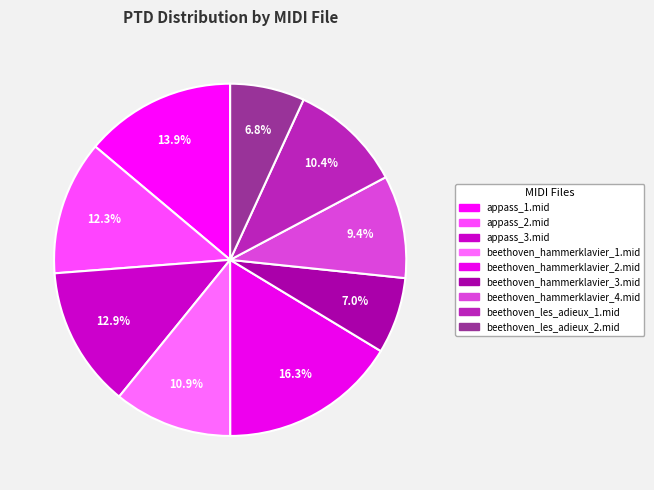

Does any single category account for the majority?

No